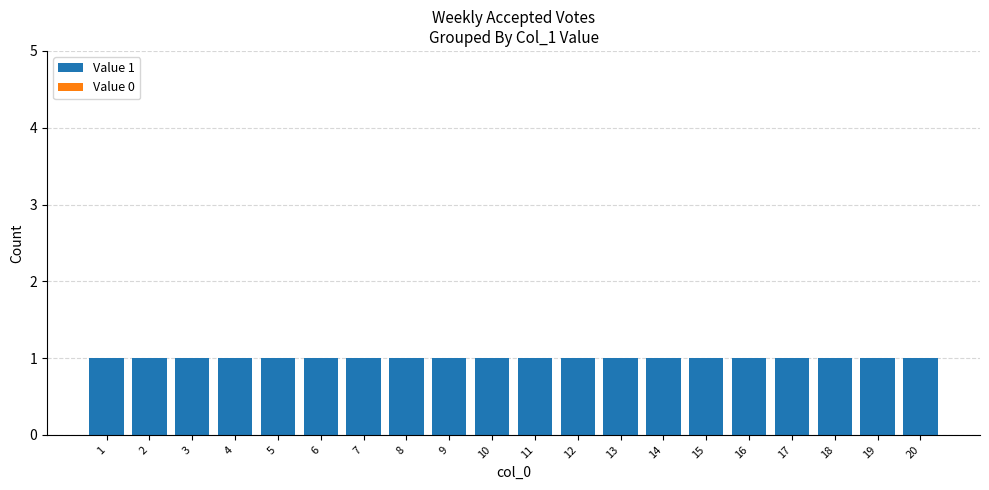

How many distinct data groups are displayed?

2